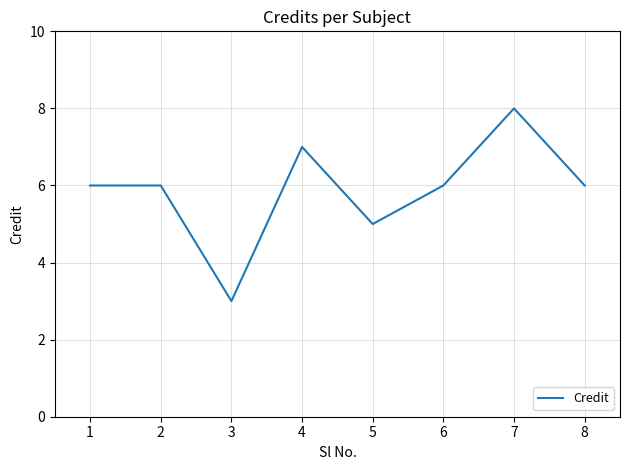

Read the value at 1.

6